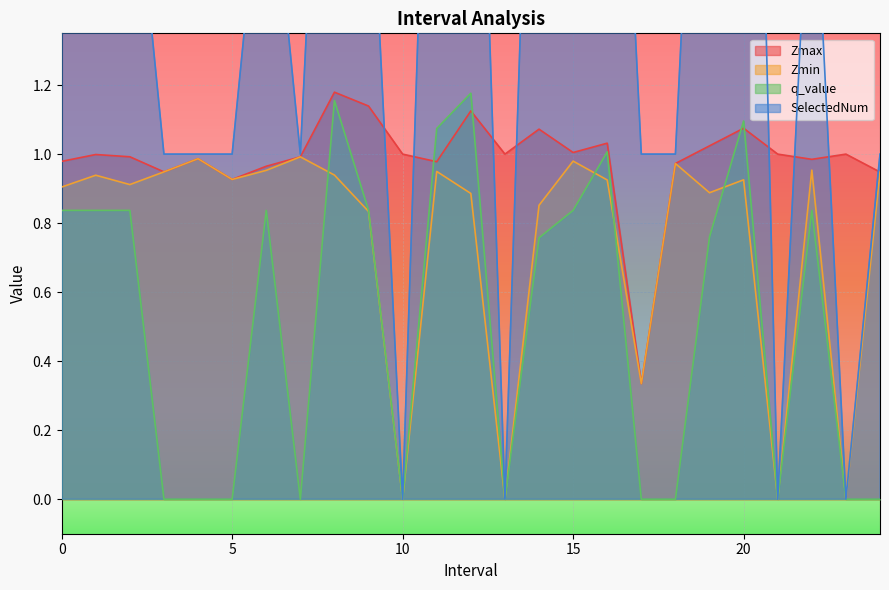

What is the difference between the second highest and second lowest values in the SelectedNum series?

3.0